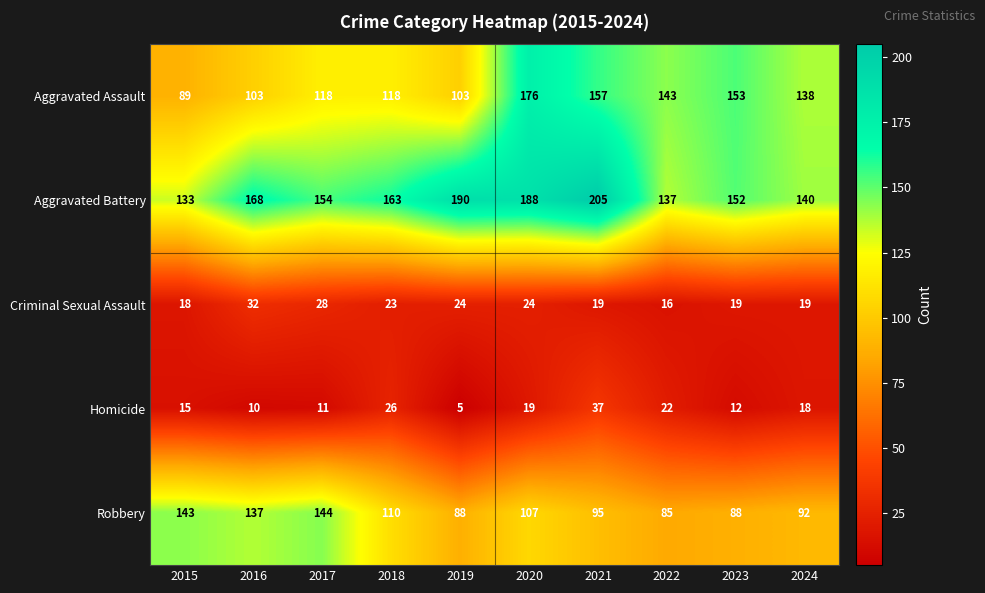

The Robbery series shows 101 at 2017. True or false?

False